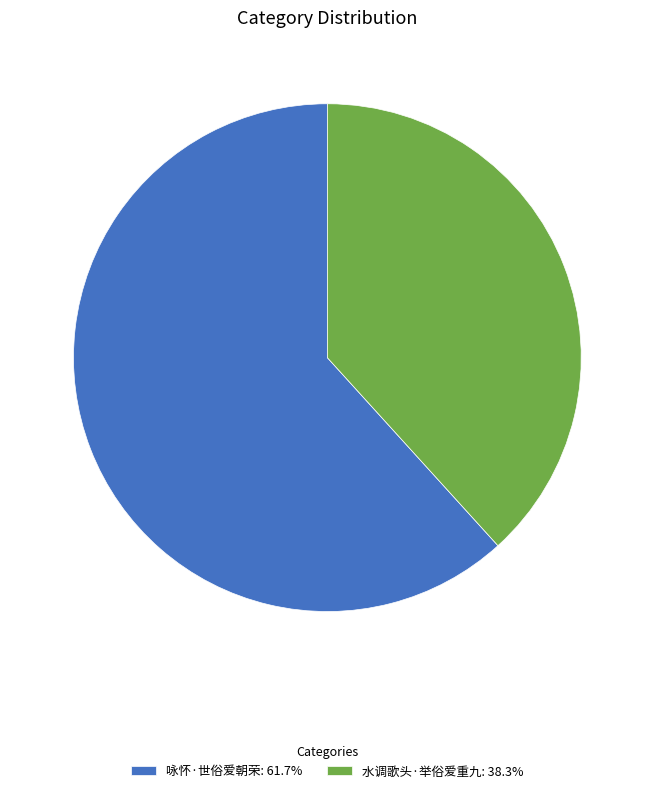

What is the ratio of the value at 咏怀·世俗爱朝荣: 61.7% to the value at 水调歌头·举俗爱重九: 38.3%?

1.6